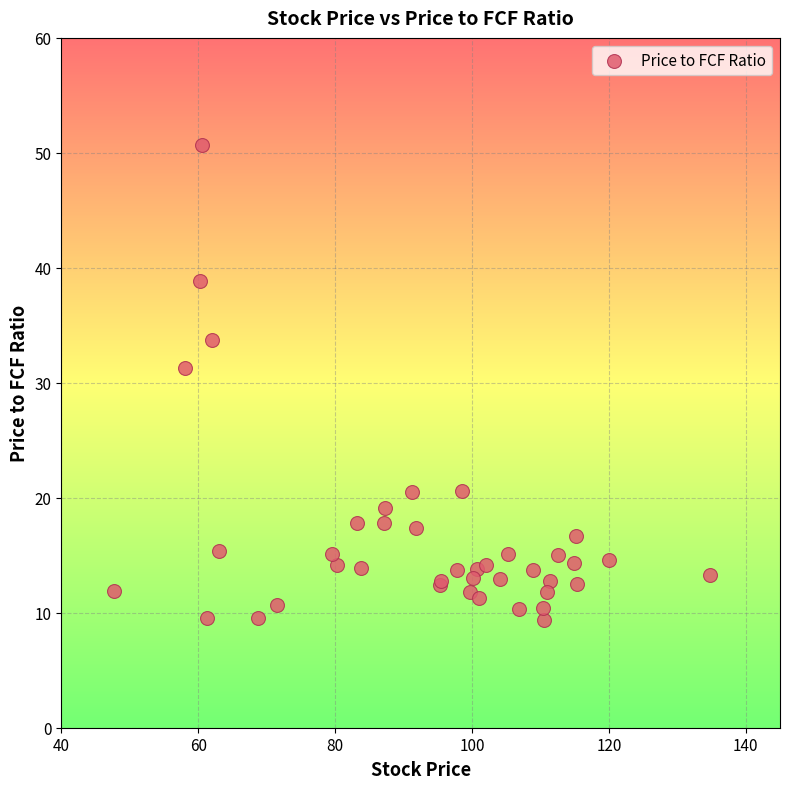

What Y value in the scatter plot is closest to 30?

31.3